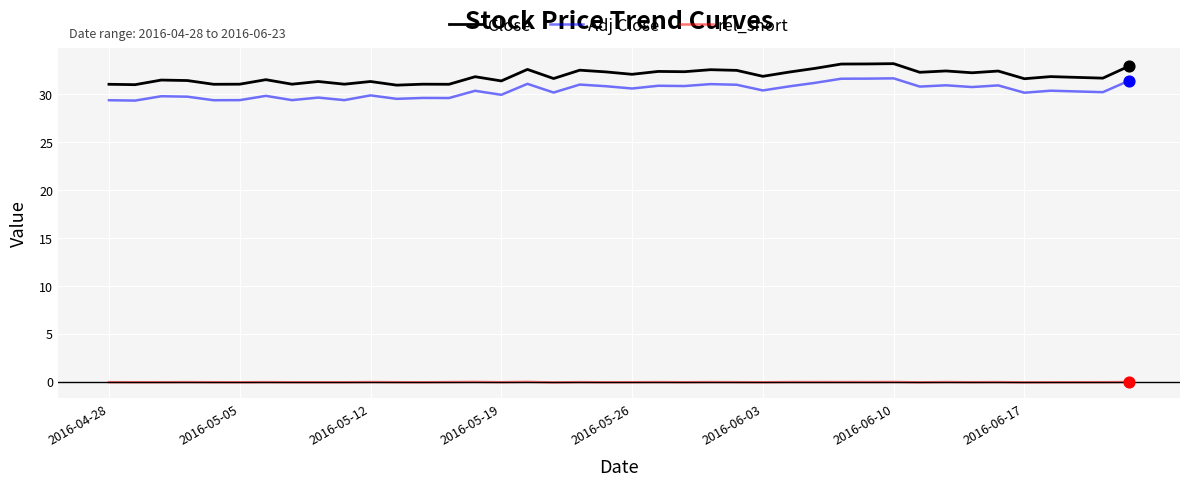

List the series in order of their peak value, highest first.

Close, Adj Close, rel_short